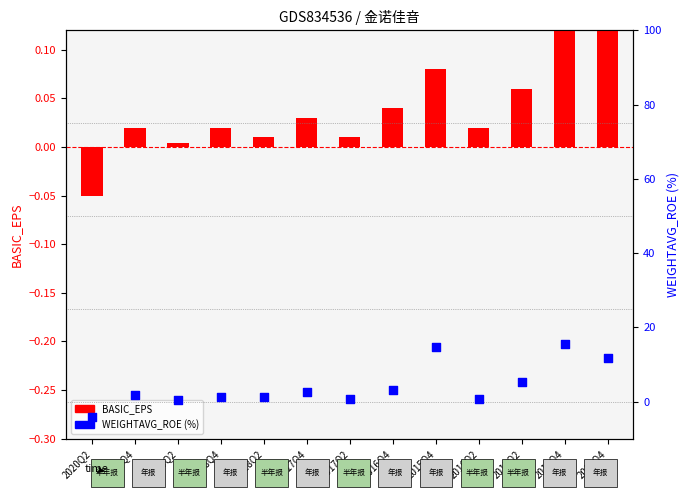

Is the value of WEIGHTAVG_ROE at 2018Q4 greater than the value of BASIC_EPS at 2017Q2?

Yes